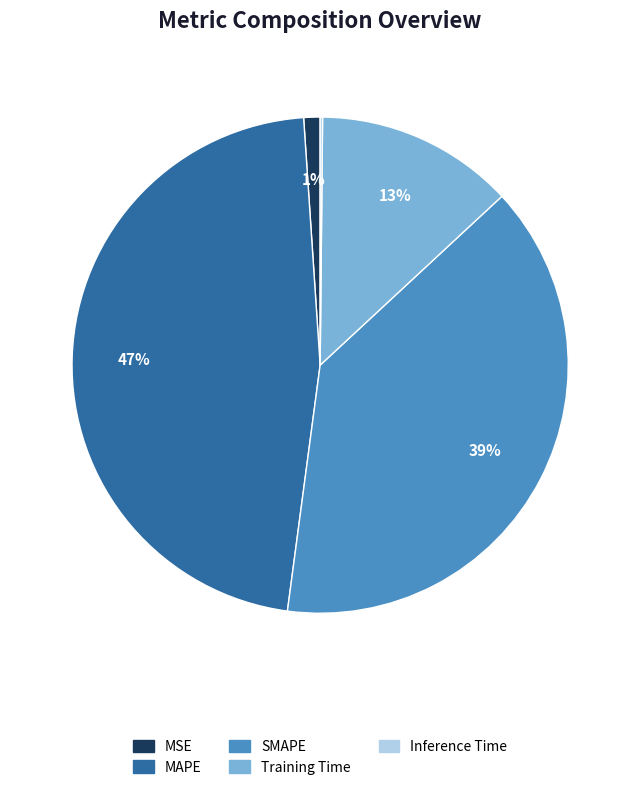

The Training Time slice represents 13% of the pie. True or false?

True